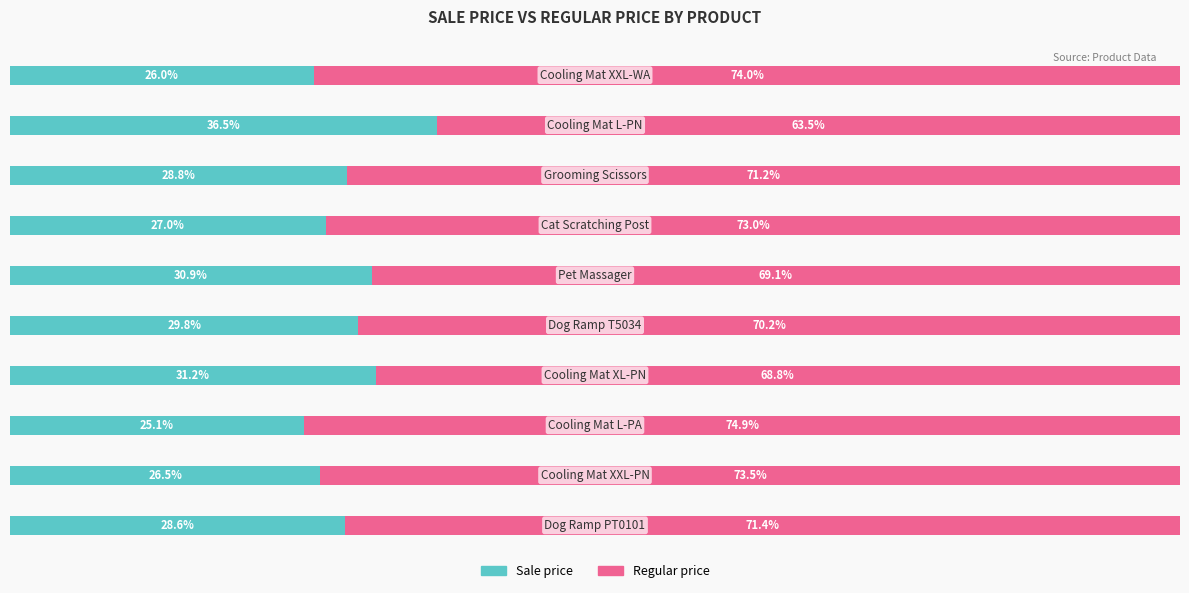

What are all the series names shown in the legend?

Sale price, Regular price